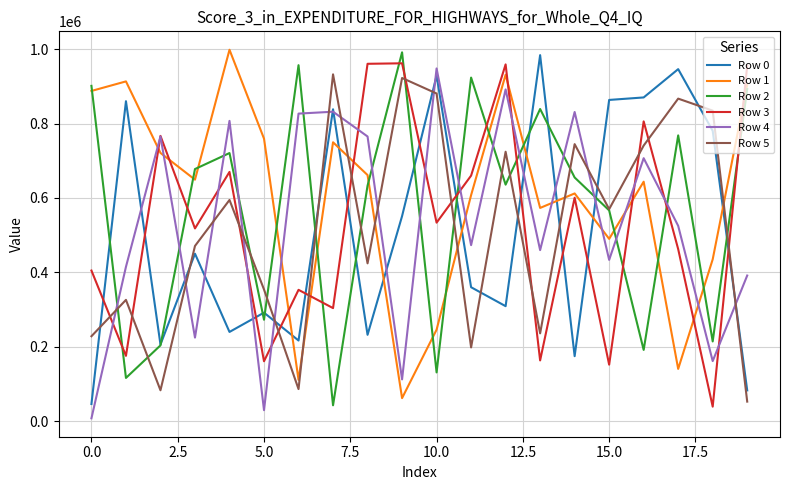

What is the highest value of the Row 1 series?

998277